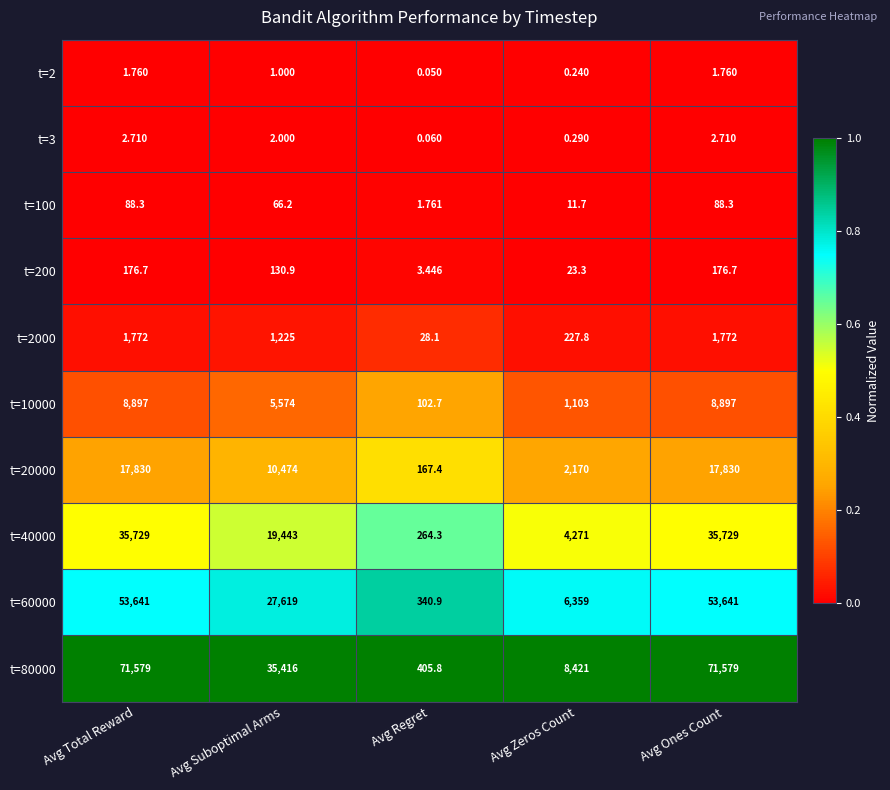

Which category has the lowest value in the t=80000 series?

Avg Regret